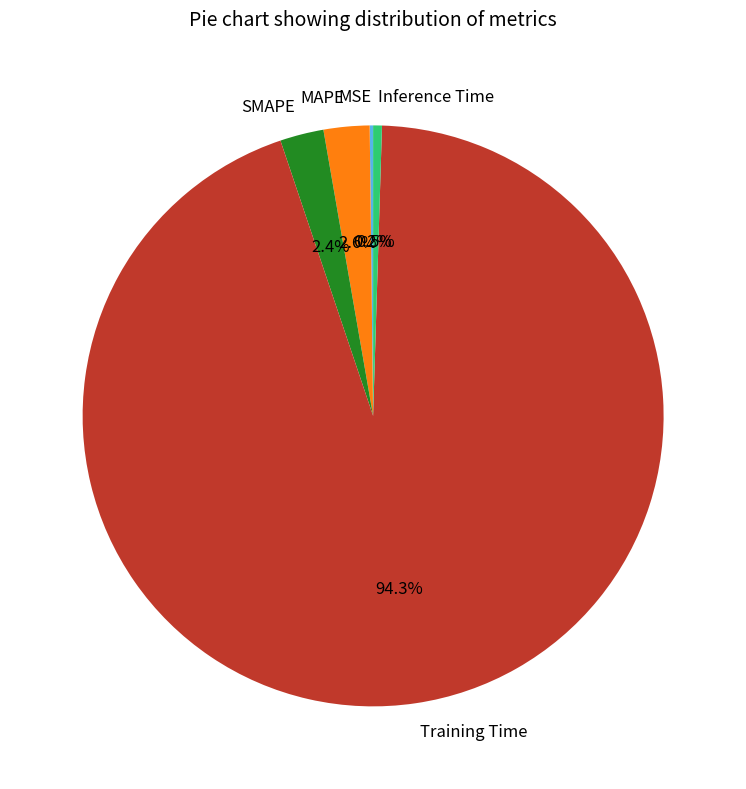

What percentage is NOT represented by MAPE?

97.4%